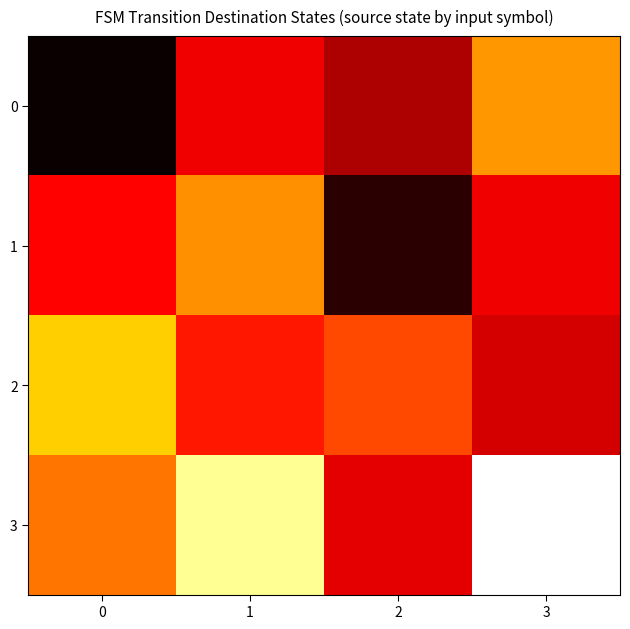

Count the number of categories in the chart.

4